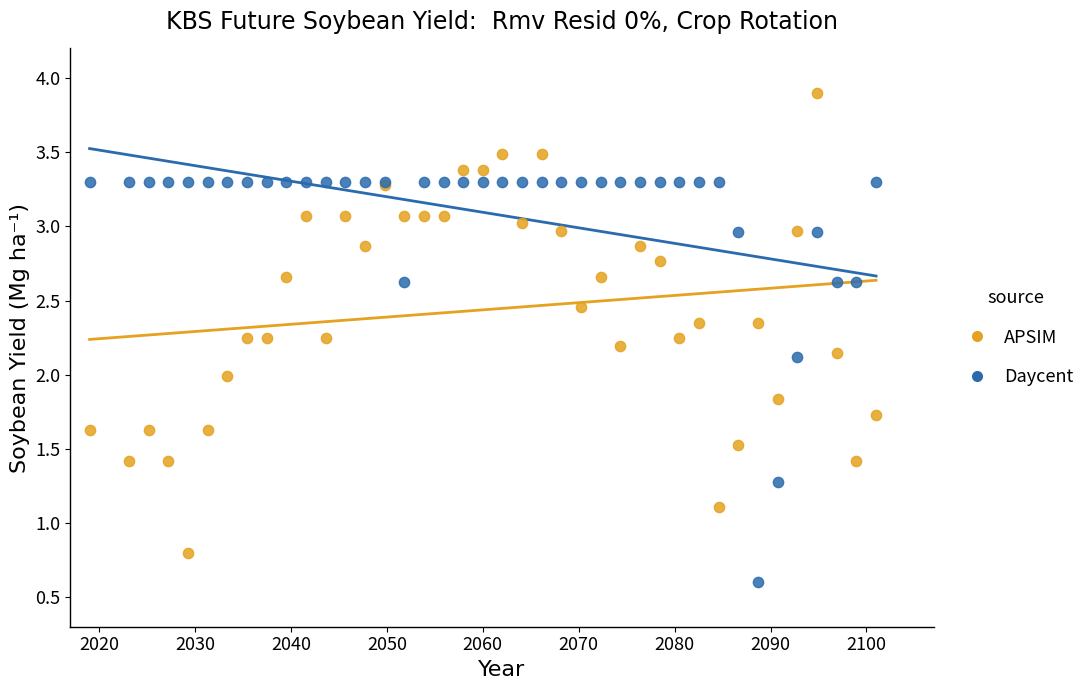

Which series has the largest Y range (max minus min)?

APSIM